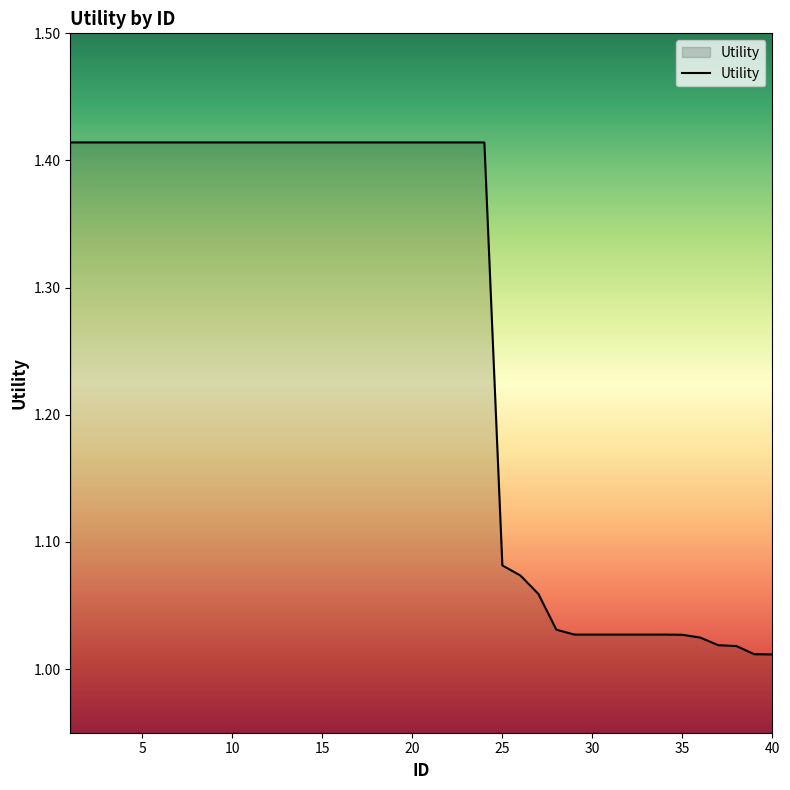

What is the sum of all values?

50.5